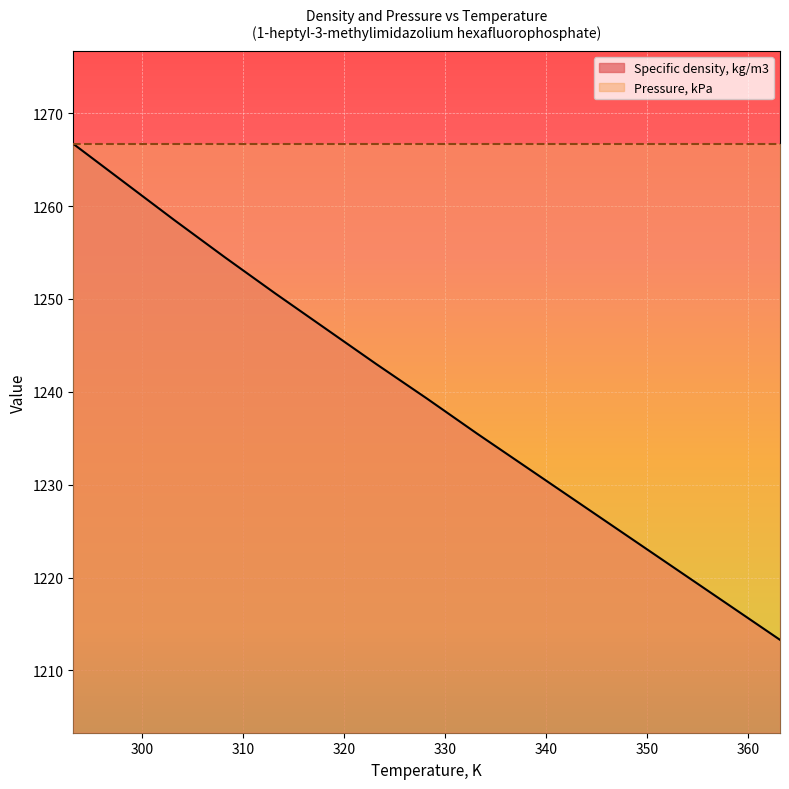

Which label corresponds to the smallest value in the chart?

363.15